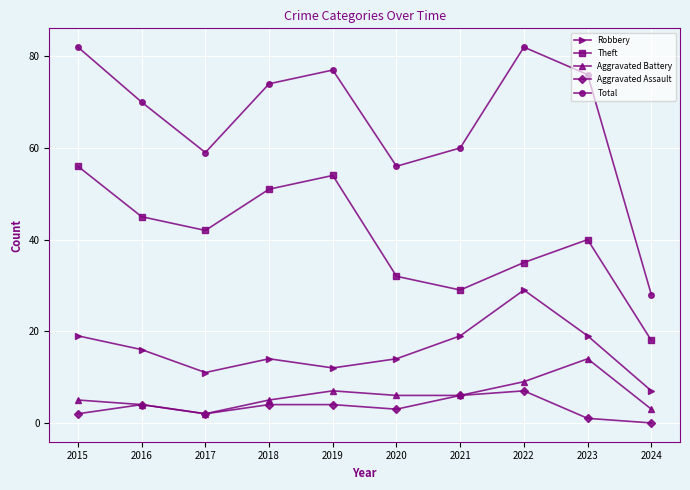

Count the number of categories in the chart.

10